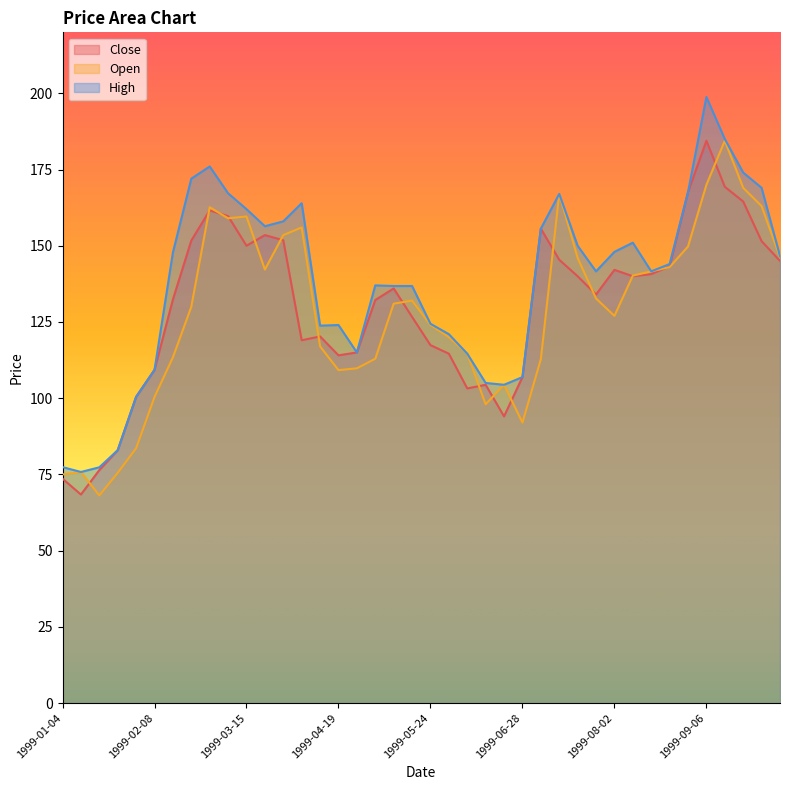

What is the difference between the highest and lowest values at 1999-06-14?

7.0